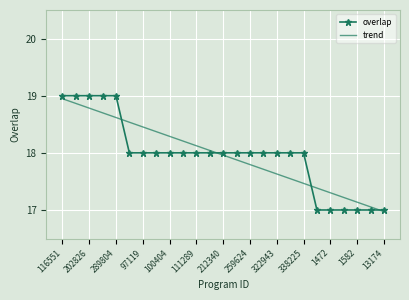

Which series has the largest range (max minus min)?

overlap